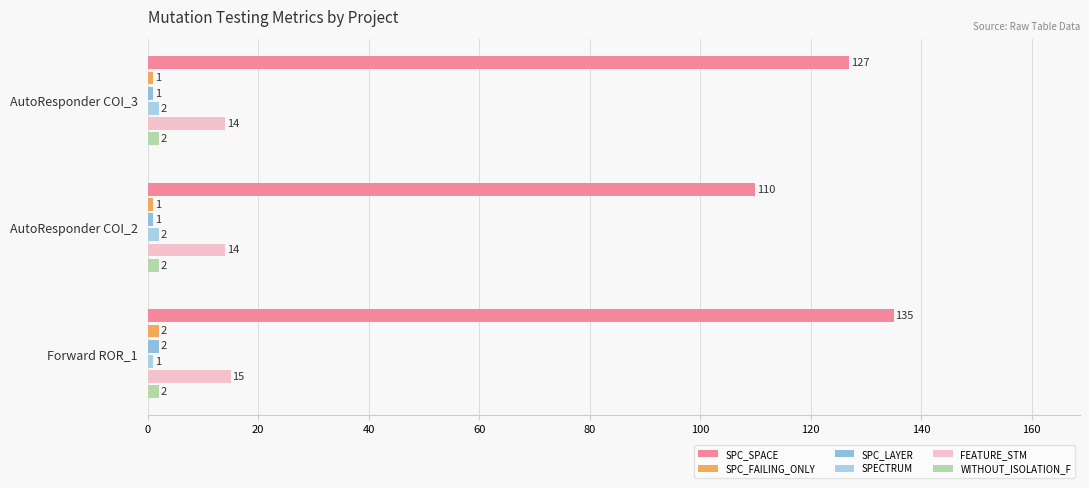

What is the maximum value shown in the chart?

135